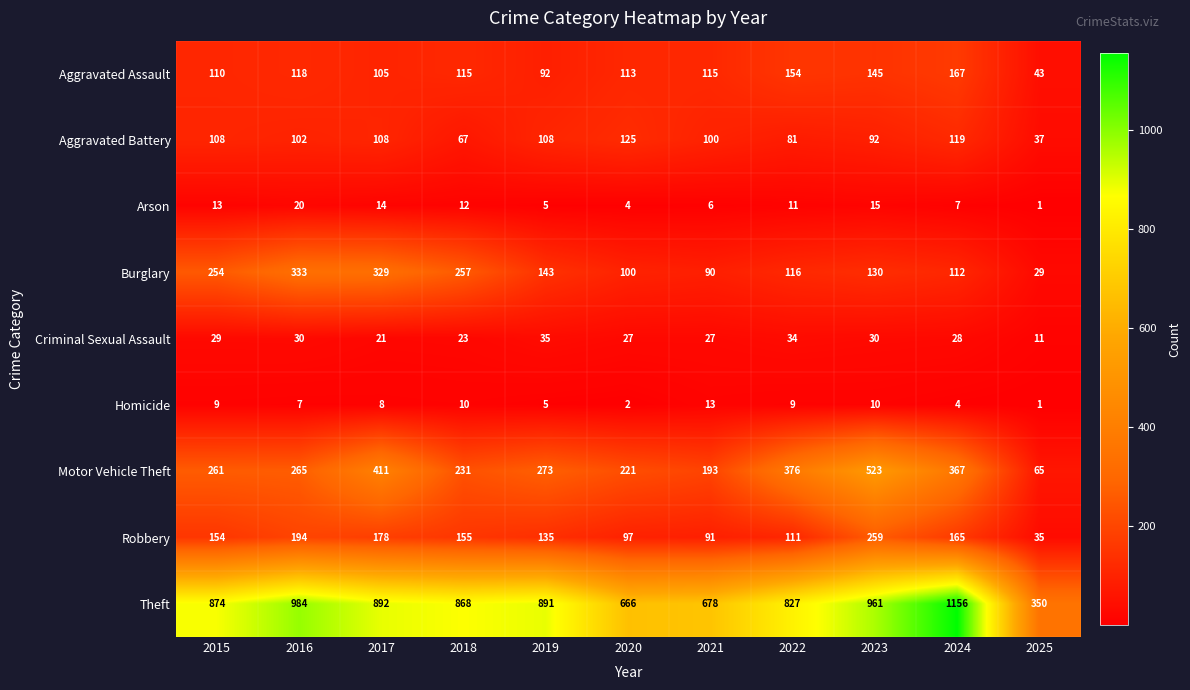

What is the total value across all series at 2021?

1313